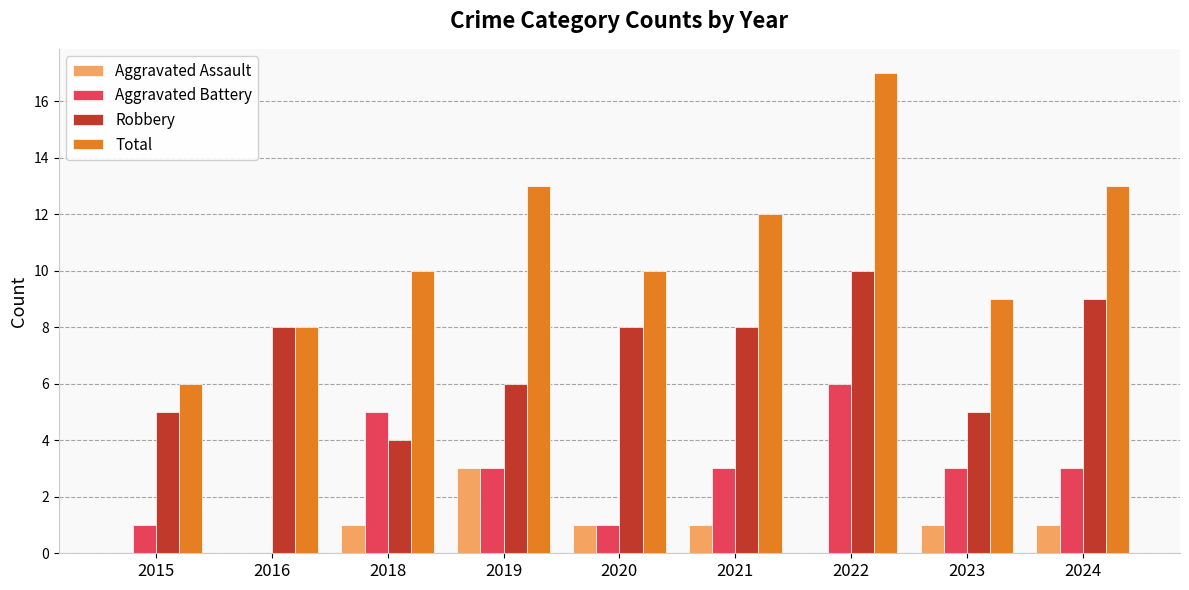

At which category is the sum across all series the highest?

2022